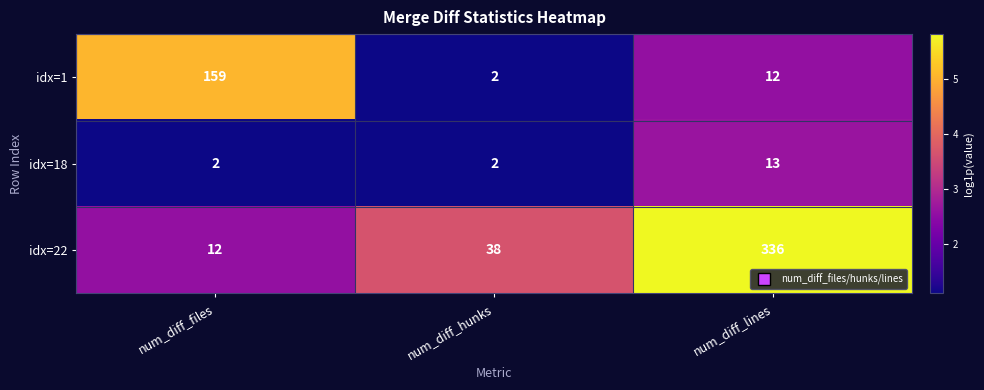

What is the difference between the highest and lowest values at num_diff_hunks?

36